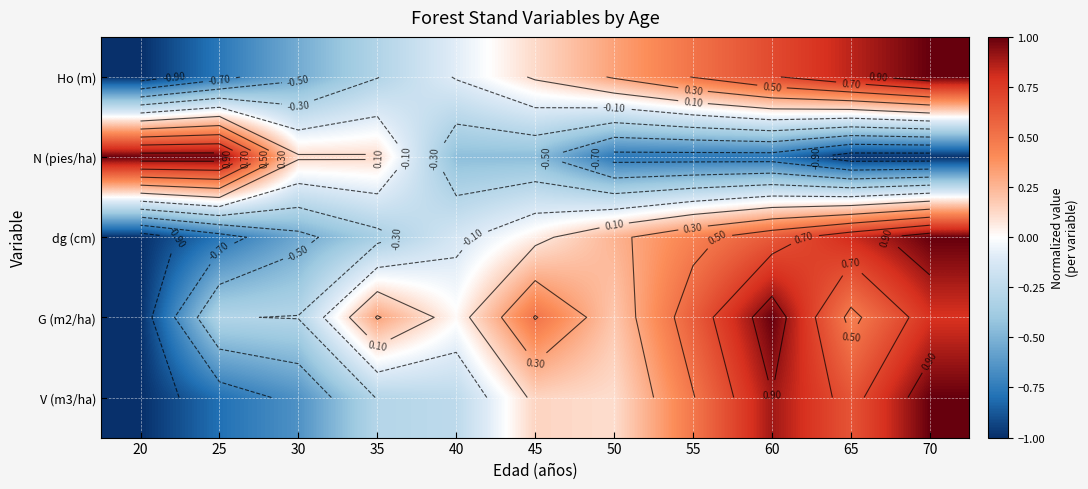

What is the total value across all series at 70?

2.8